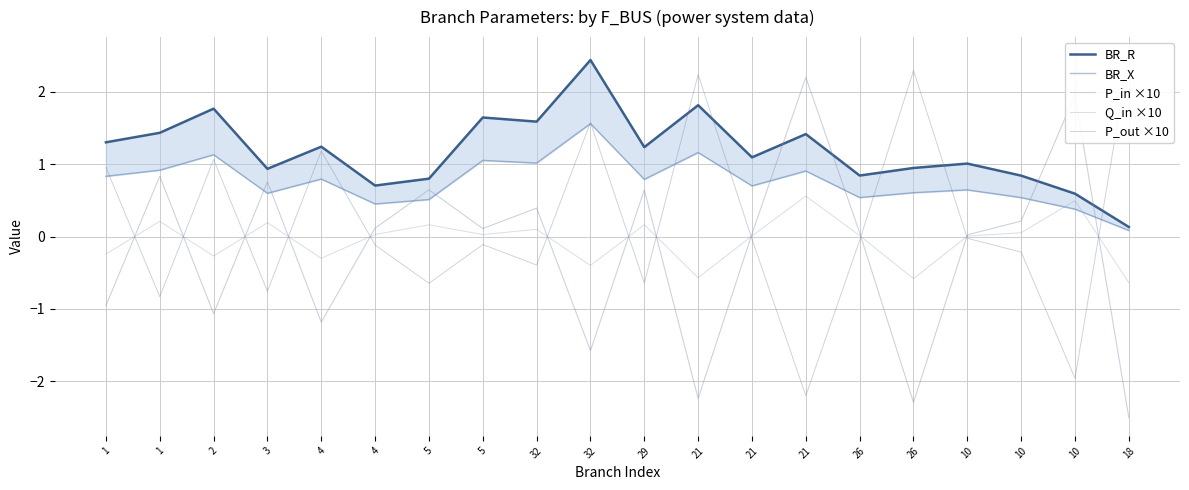

Which series ends up on top after the final intersection of P_in ×10 and BR_X?

BR_X